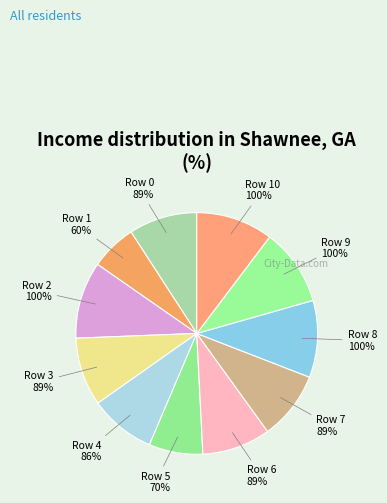

To the nearest percent, what portion does Row 10 represent?

10%